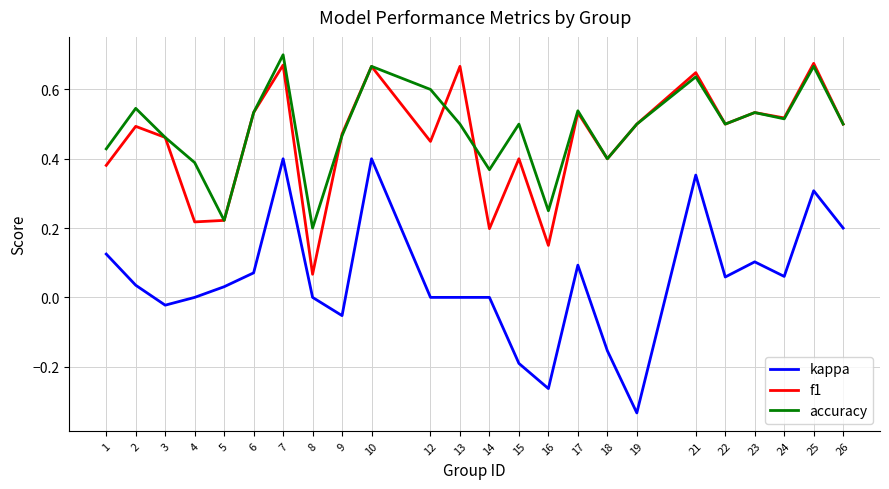

How many interior local peaks does the accuracy series have?

8